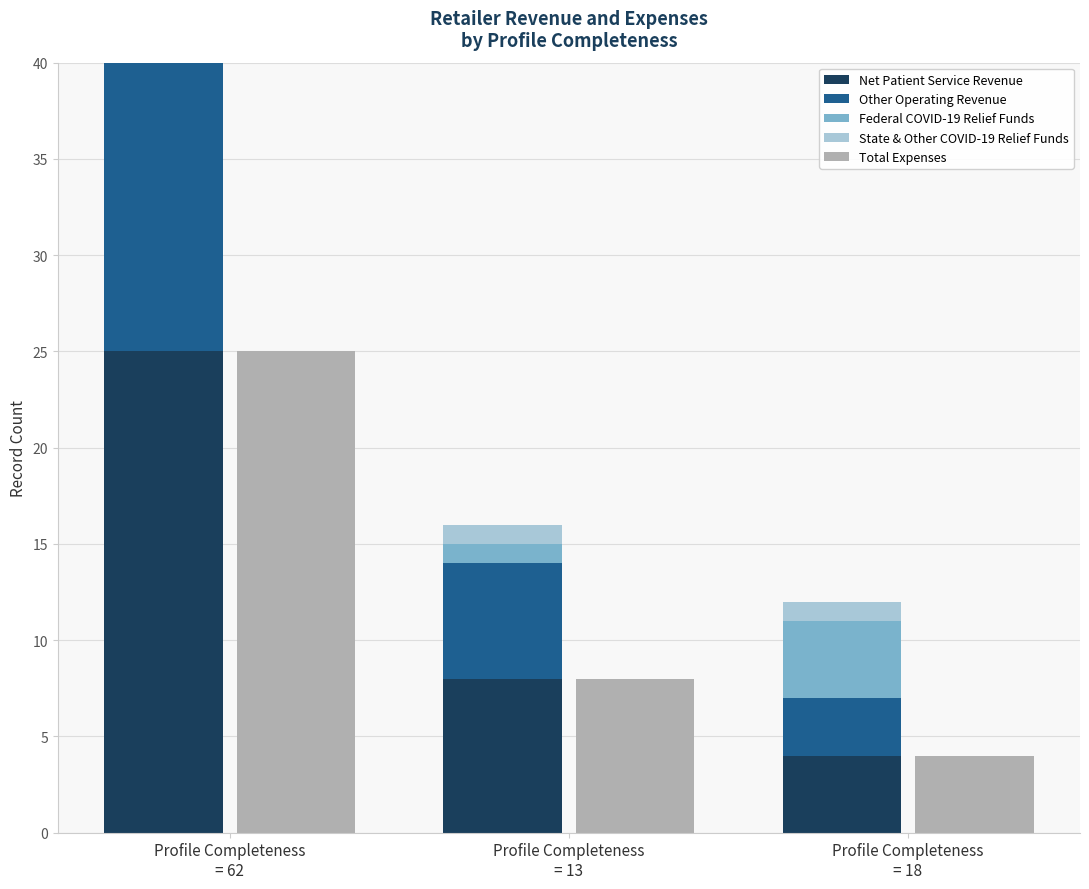

Which series changed the most between Profile Completeness
= 62 and Profile Completeness
= 13?

Net Patient Service Revenue